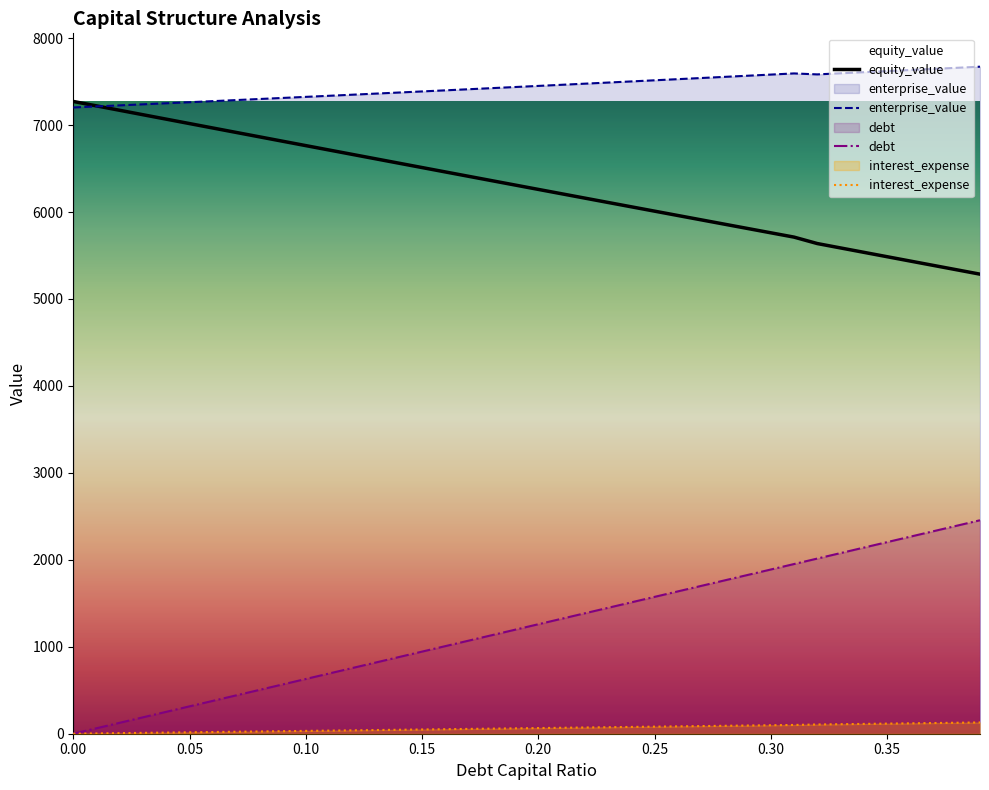

At how many categories does at least one series exceed 5319?

40